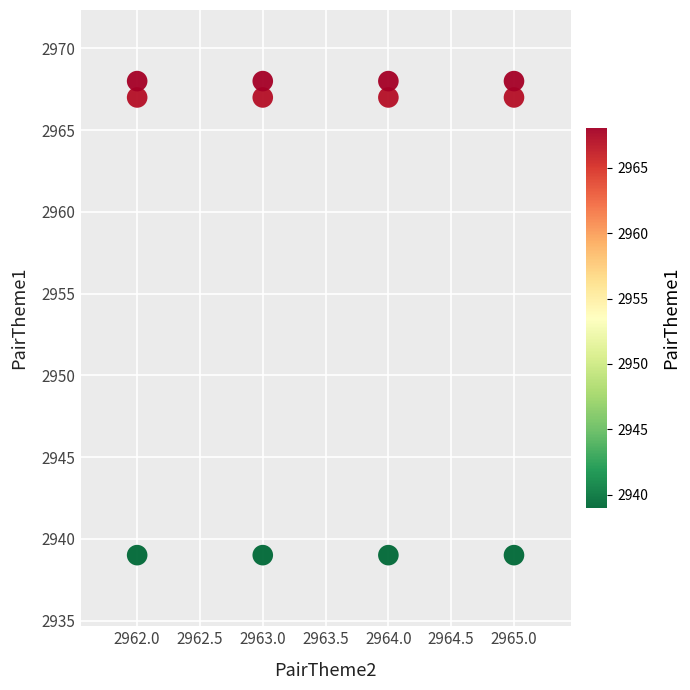

What is the average X value?

2964